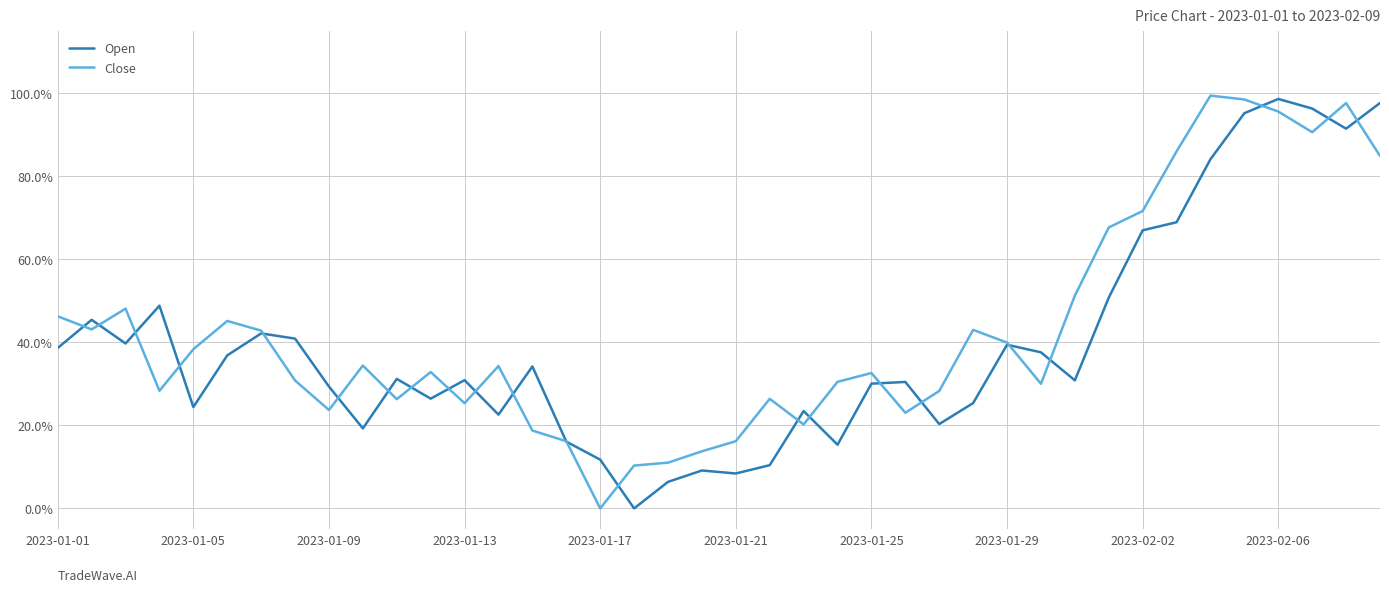

True or false: Open has more than 2 points higher than both neighbors.

True